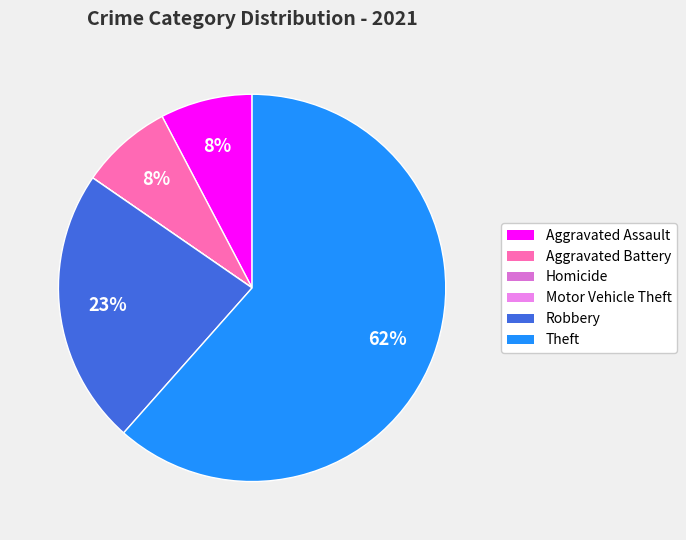

To the nearest percent, what percentage of the pie is Theft?

62%